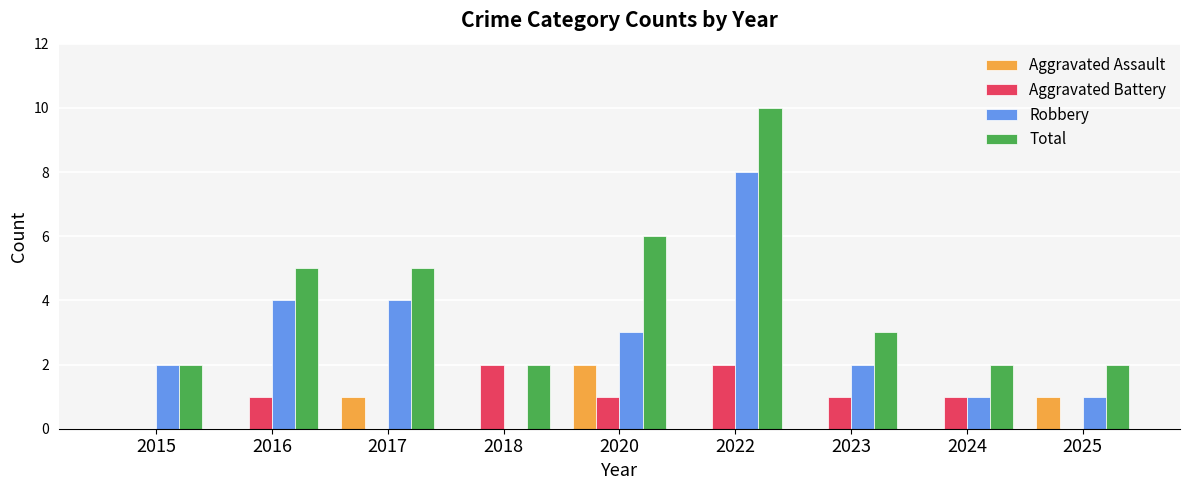

What is the sum of the Robbery values at 2020 and 2024?

4